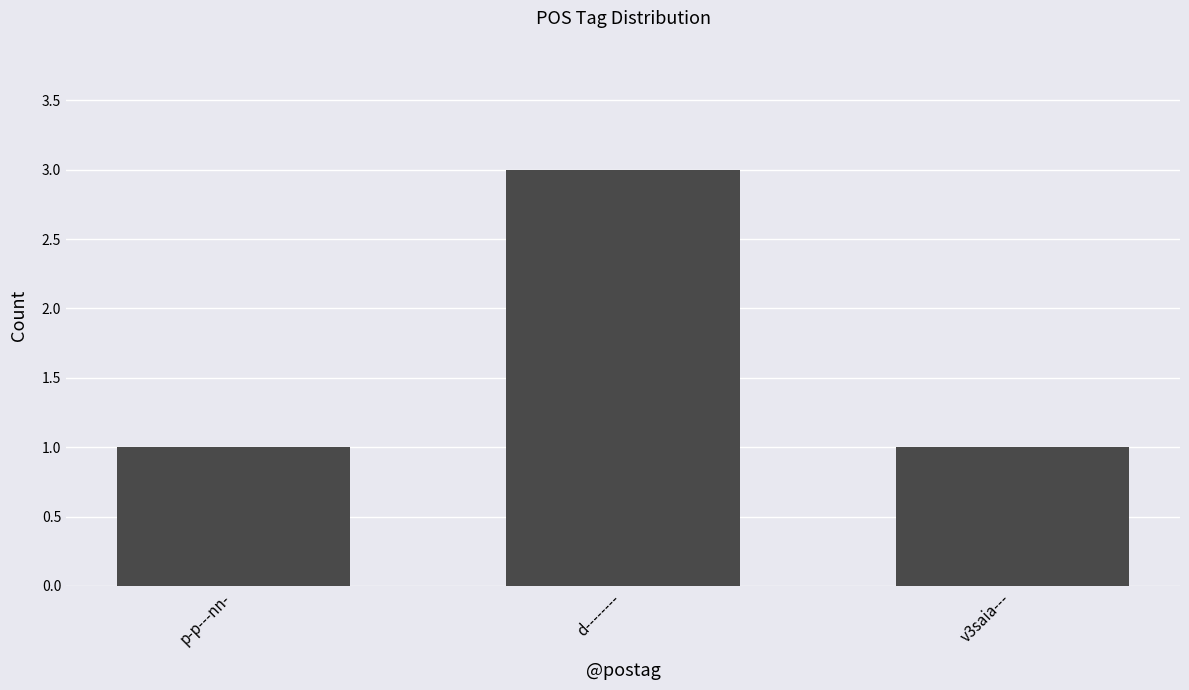

What is the difference between the maximum and minimum values?

2